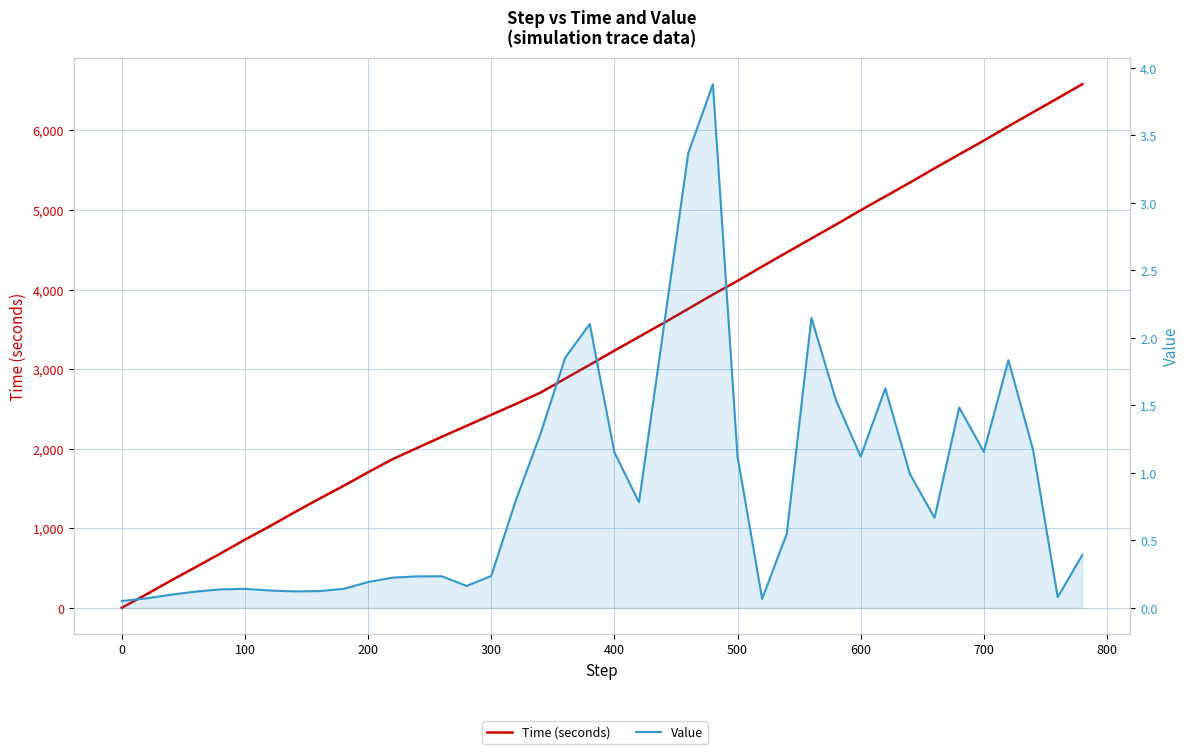

What is the value of the Value point at the 18th from the left?

1.3